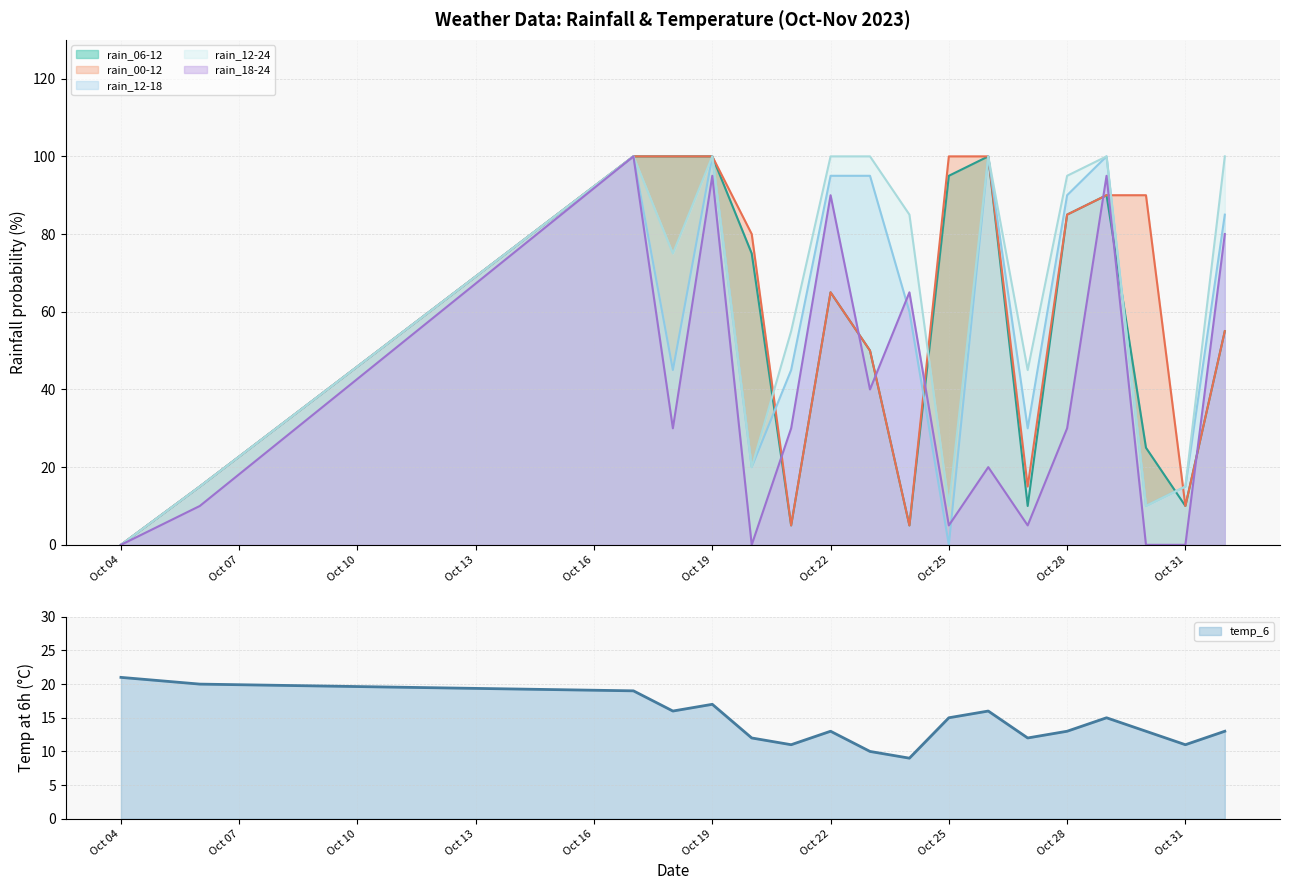

What are all the series names shown in the legend?

rain_06-12, rain_00-12, rain_12-18, rain_12-24, rain_18-24, temp_6